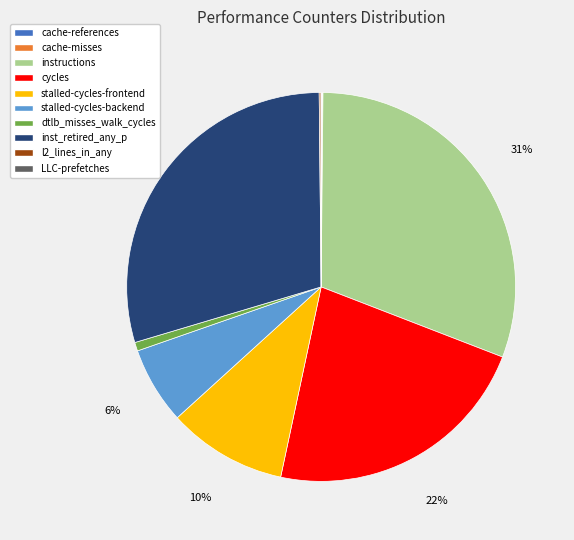

Which category has the biggest portion of the pie?

instructions